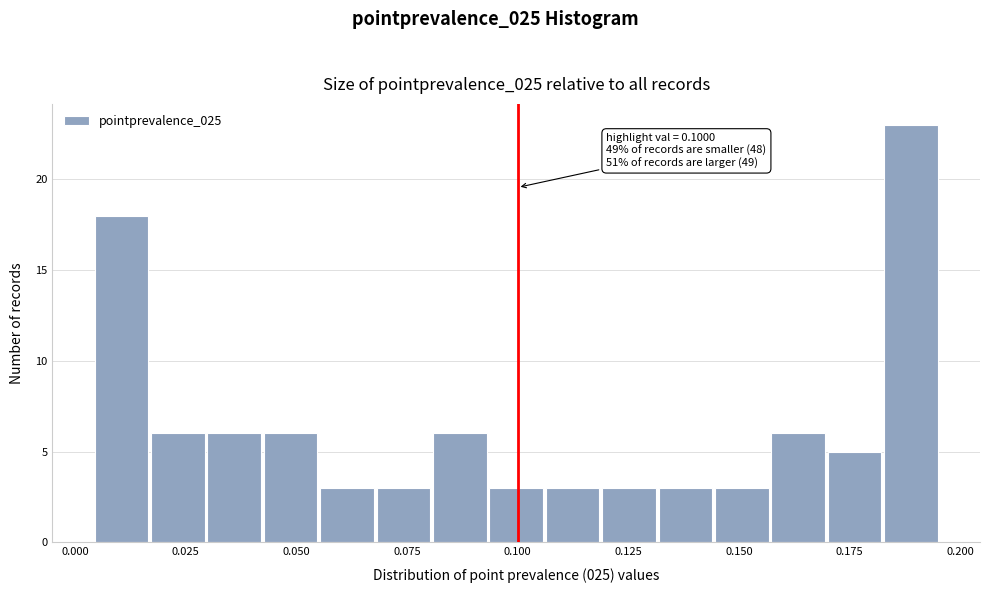

Read against the x-axis, roughly where is the centre of the tallest bar?

0.190